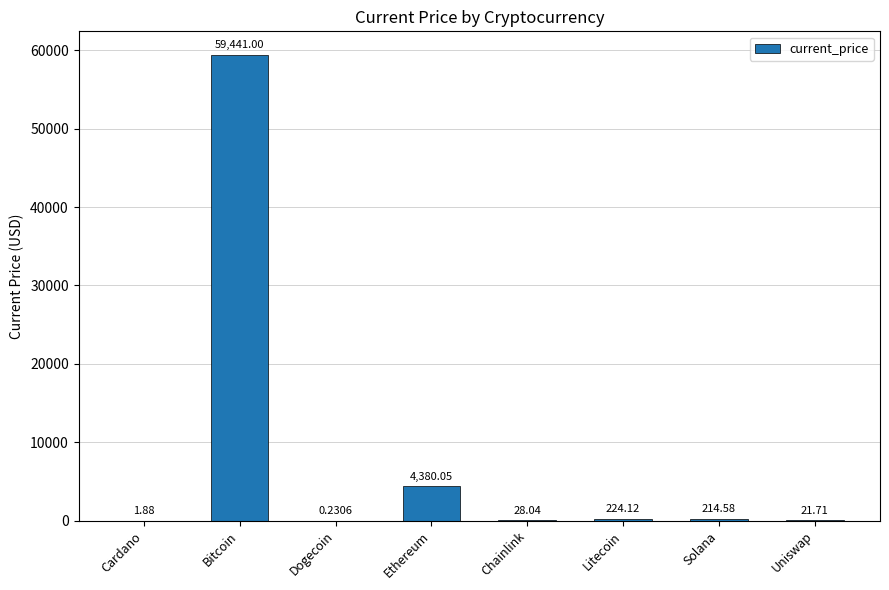

At which category does the chart reach its peak across all series?

Bitcoin